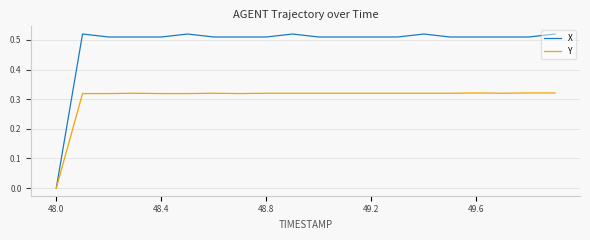

Which series has the widest spread of values?

X